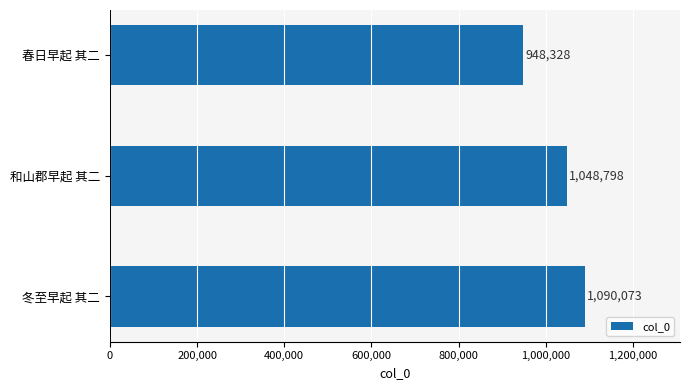

How many bars are there in total?

3